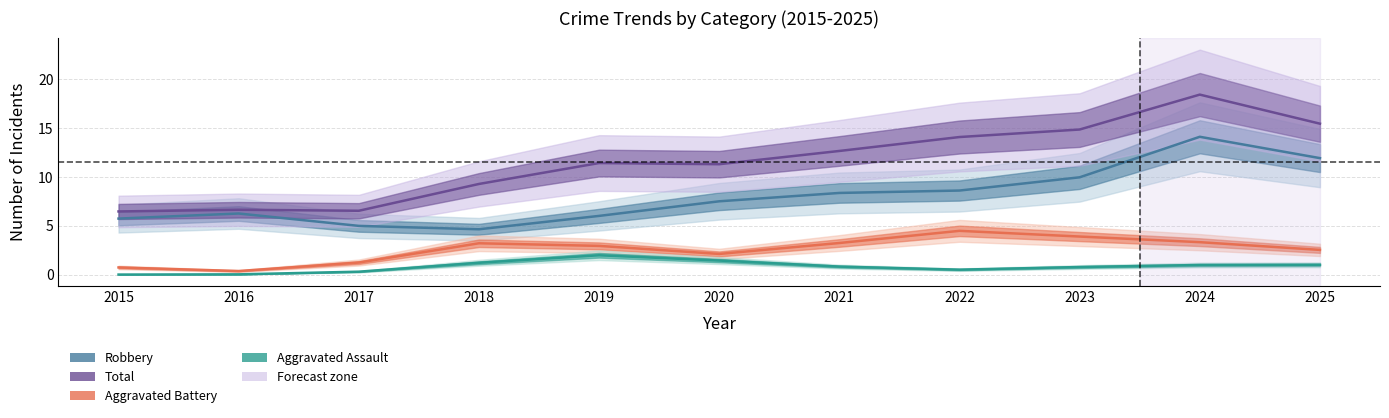

At which category does the chart reach its peak across all series?

2024